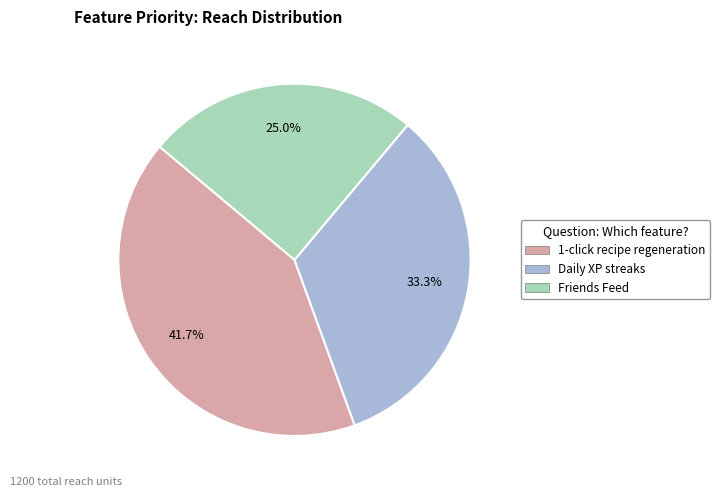

Is it true that Friends Feed is 39% of the pie?

False